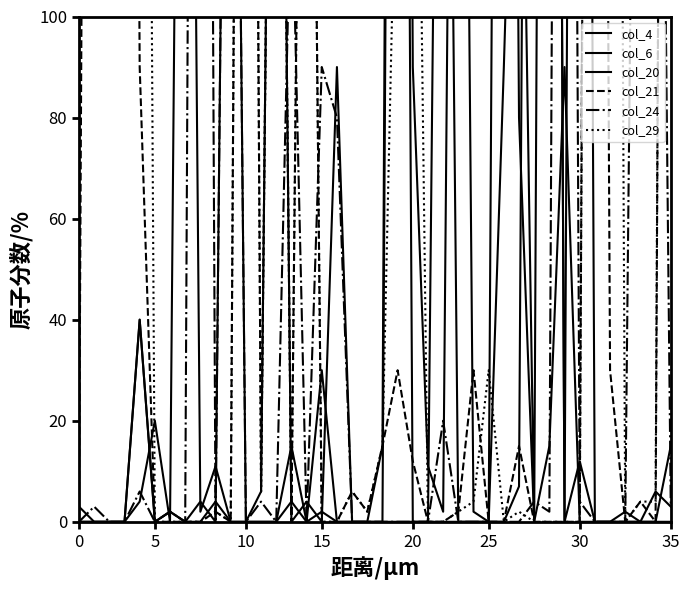

Which has a higher value, 36 or 15?

36